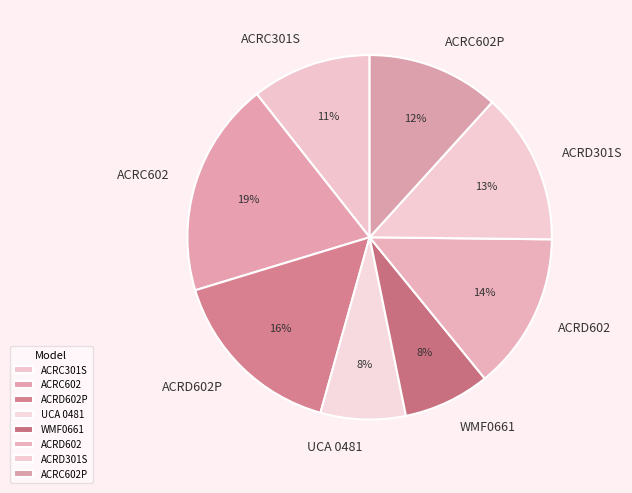

Is the sum of WMF0661 and ACRD602P greater than half?

No